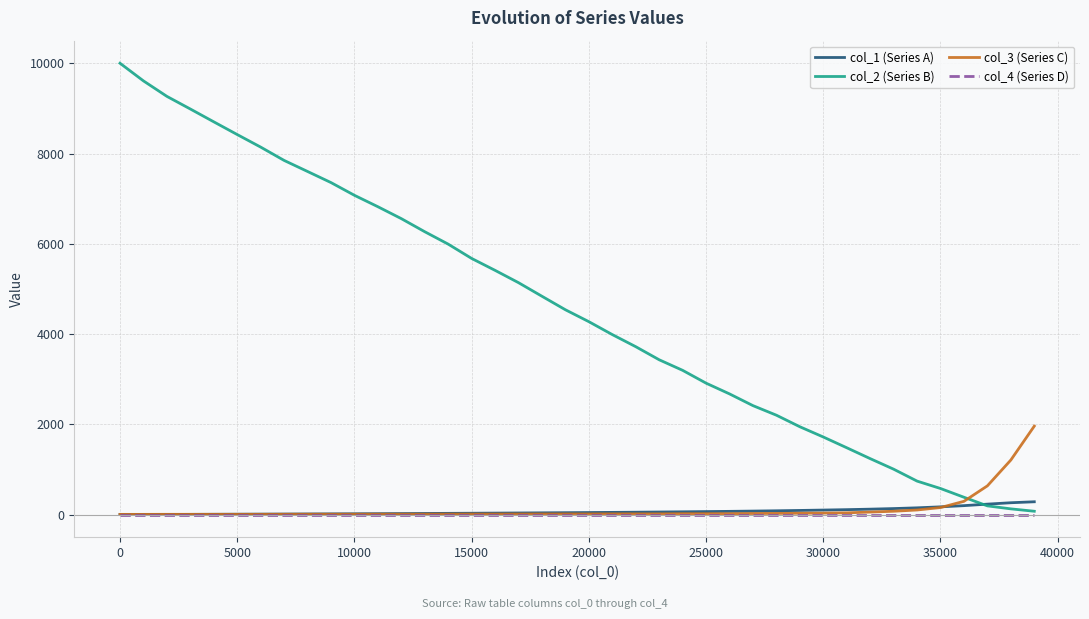

True or false: col_2 (Series B) and col_4 (Series D) cross at least once.

False